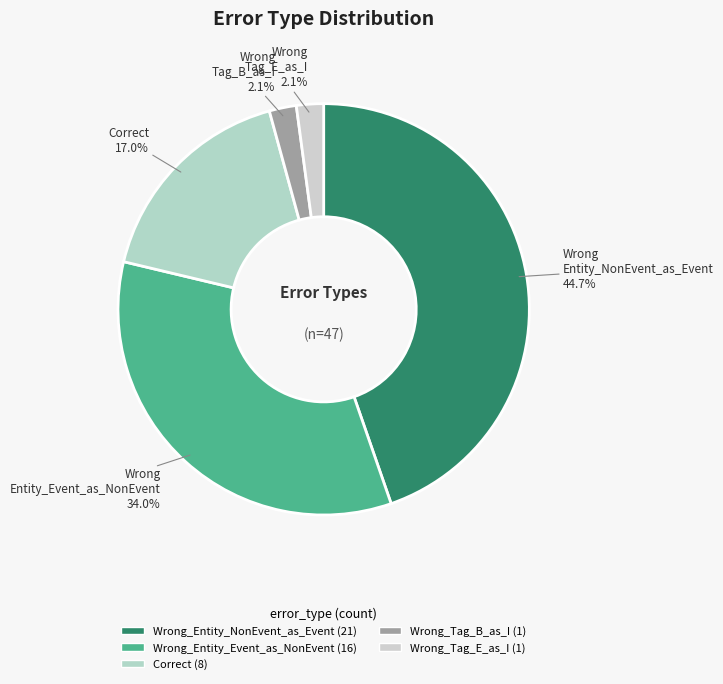

What is the change in value from Correct to Wrong_Tag_B_as_I?

-7